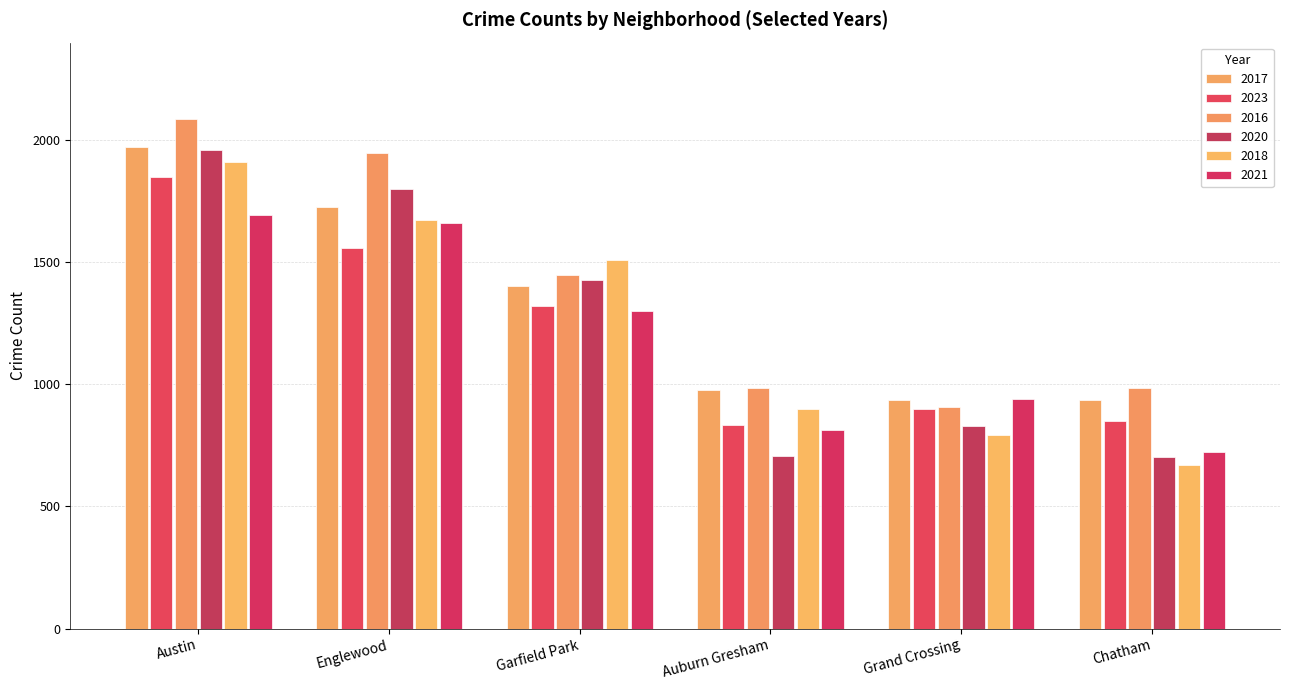

At which category is the sum across all series the highest?

Austin